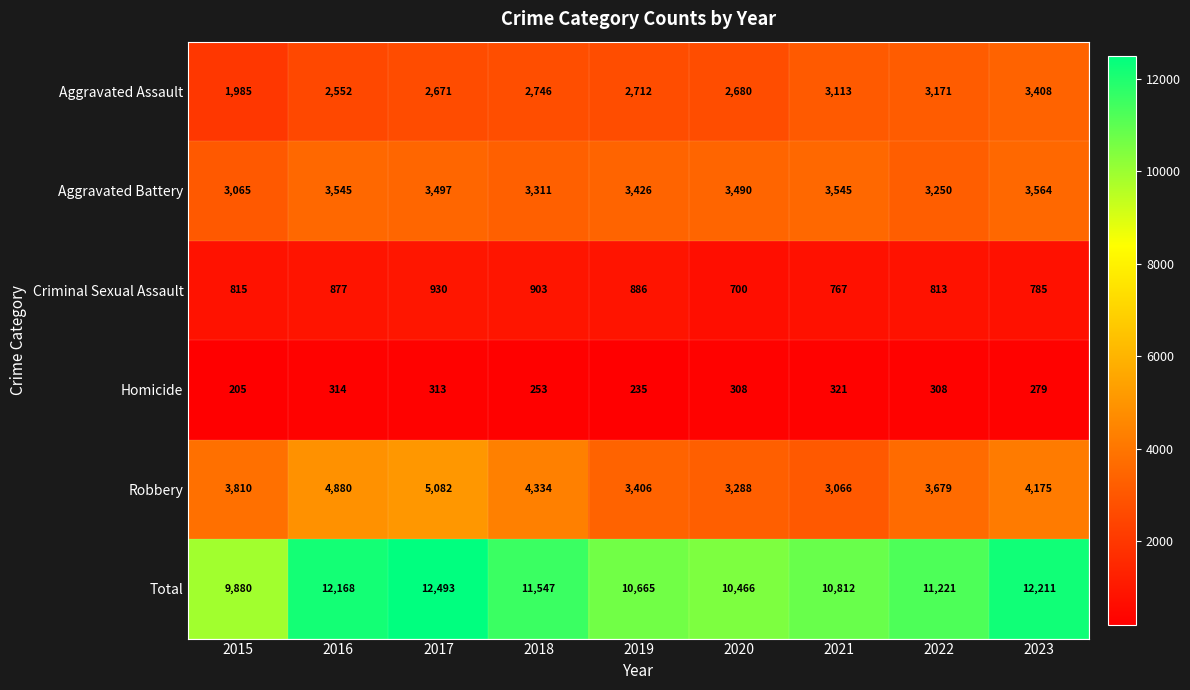

What is the difference between the highest and lowest values at 2015?

9675